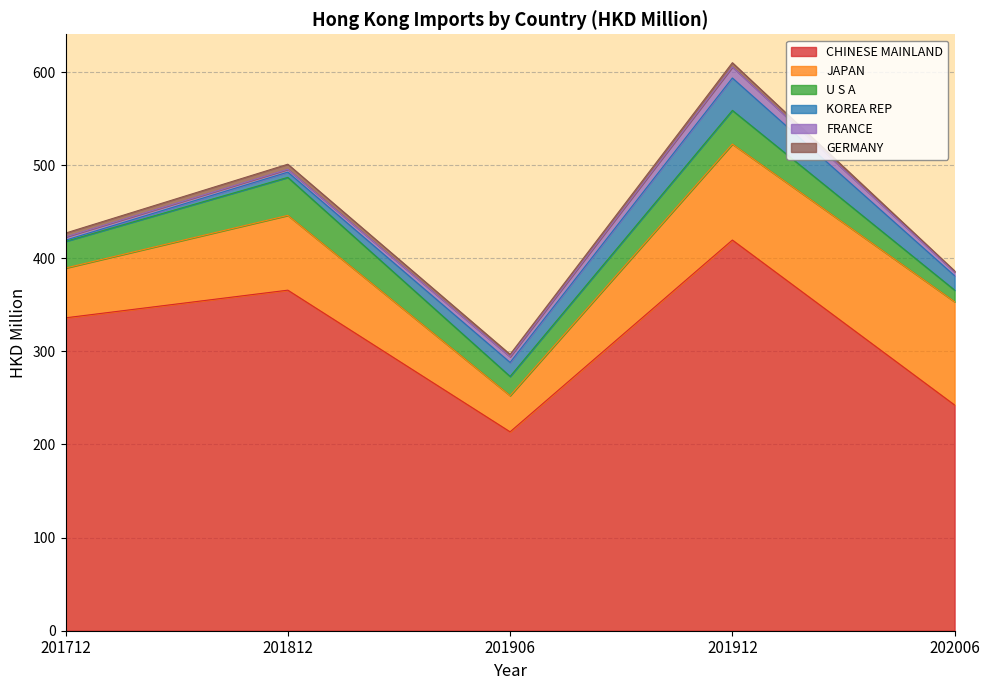

Read the FRANCE value at 201812.

3.1